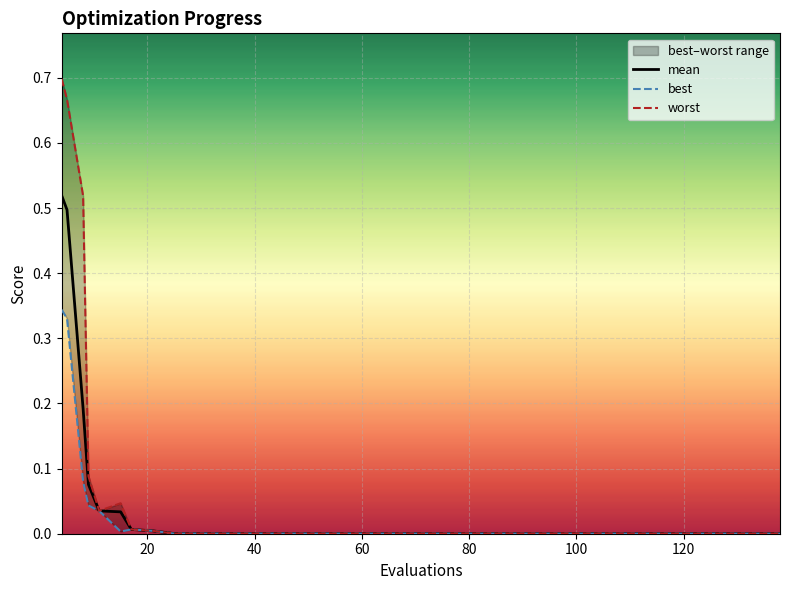

List the series in order of their peak value, highest first.

worst, mean, best